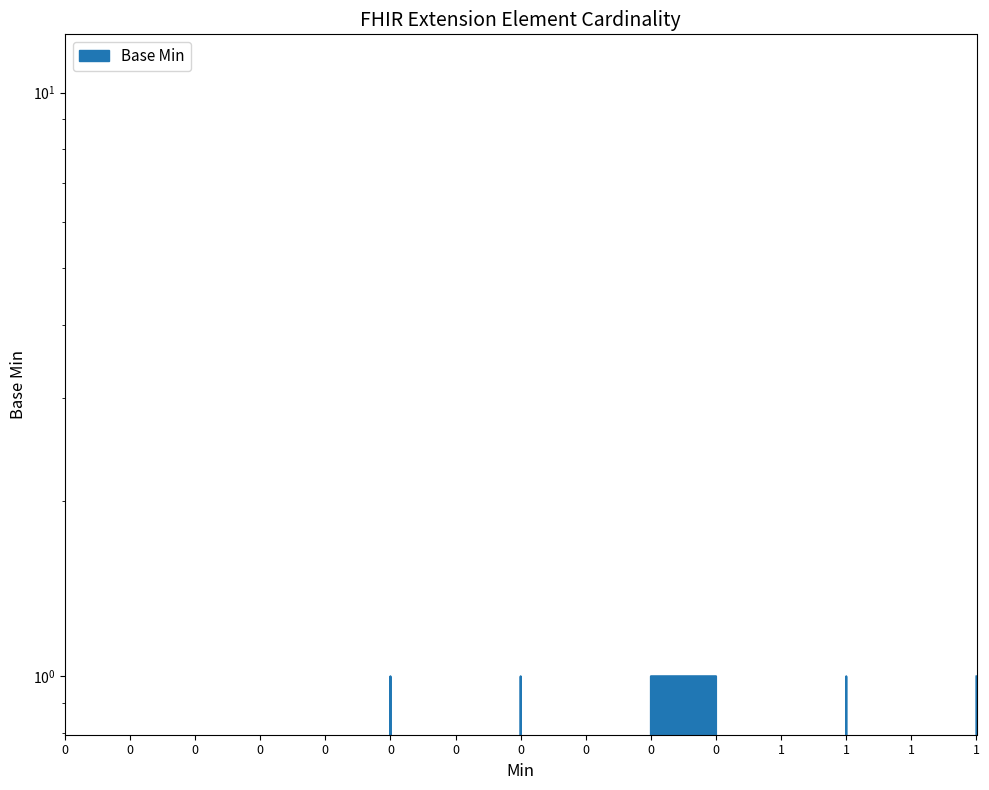

Rank the categories by value from highest to lowest.

0, 0, 0, 0, 1, 1, 0, 0, 0, 0, 0, 0, 0, 1, 1